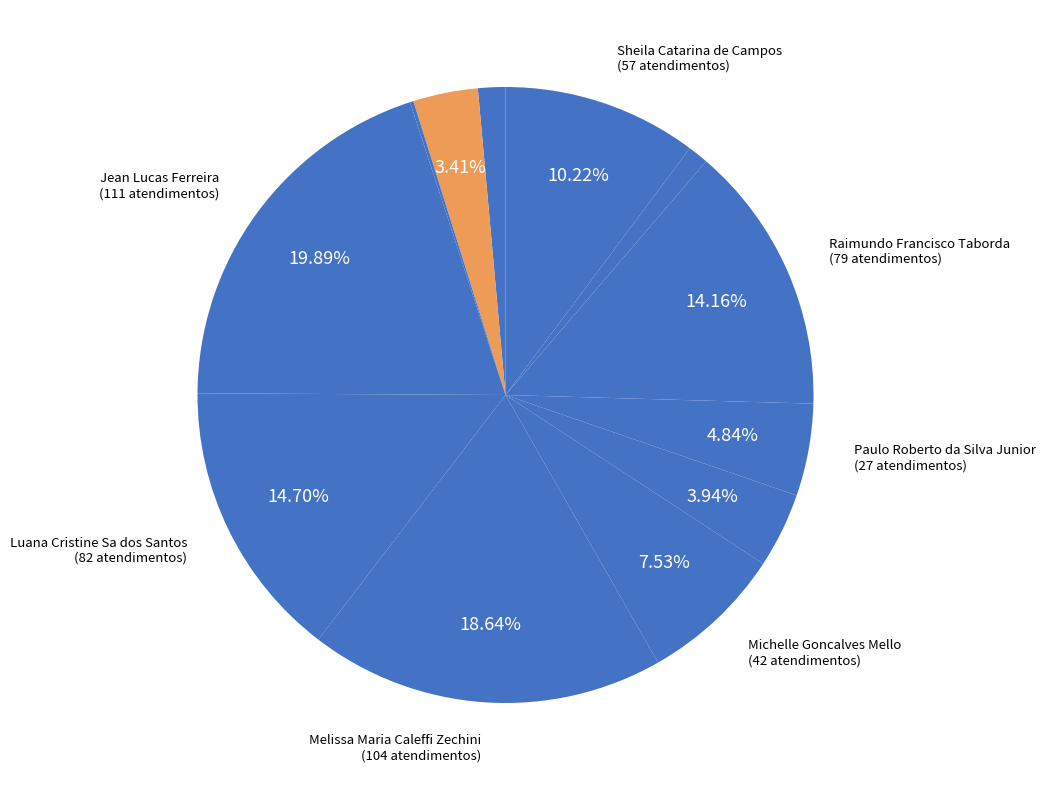

To the nearest percent, what is the average slice percentage?

8%